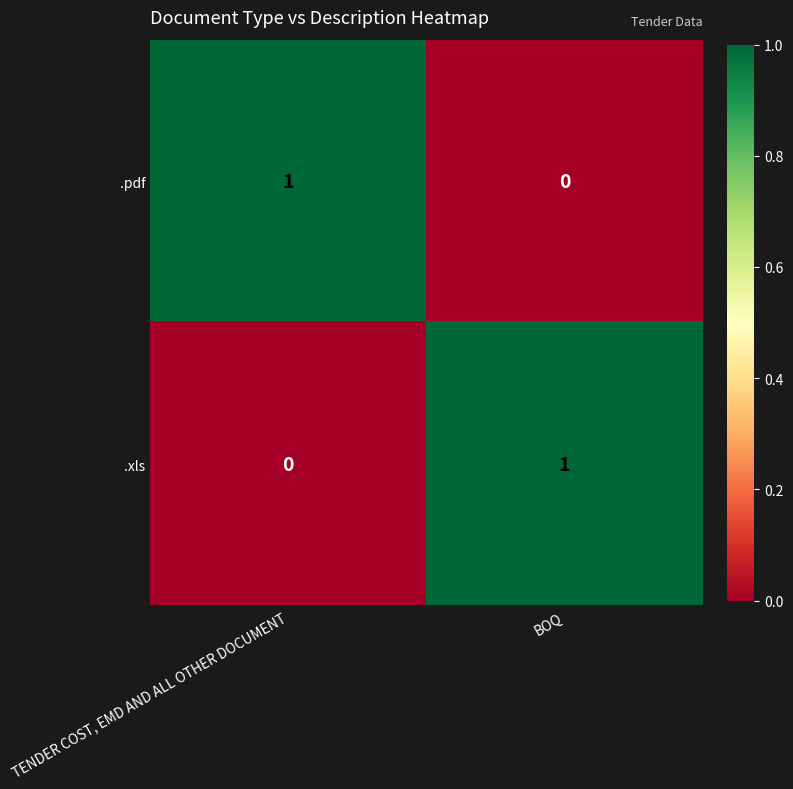

What is the total value across all series at TENDER COST, EMD AND ALL OTHER DOCUMENT?

1